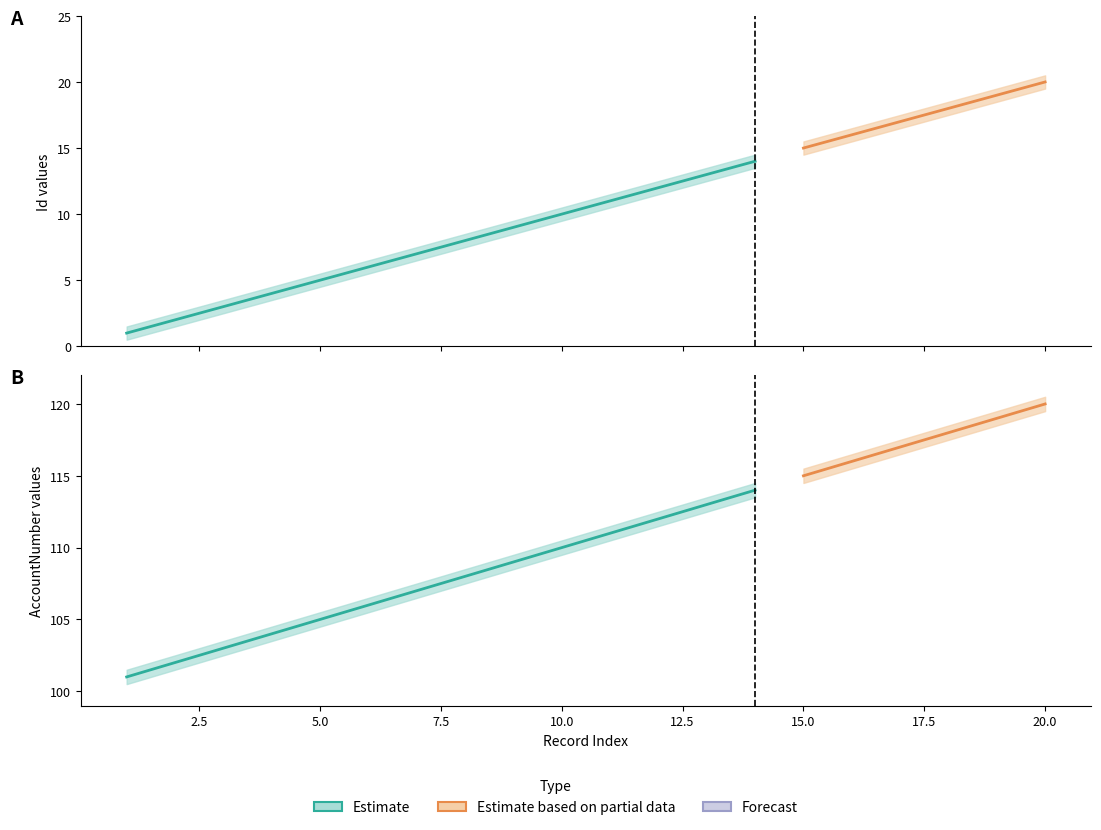

Is it true that Id equals 17 at 17?

True